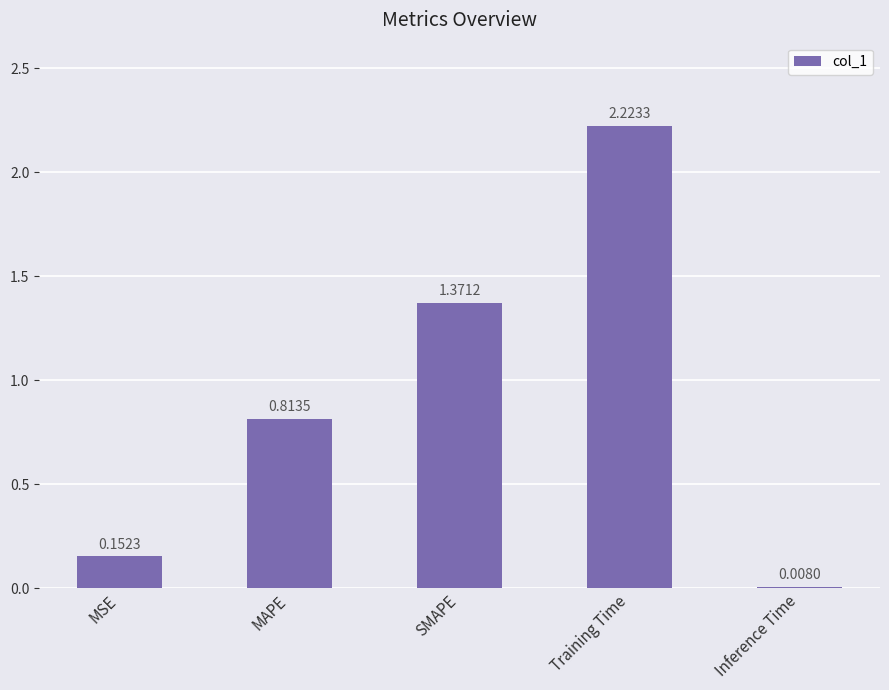

Which has a higher value, Inference Time or MSE?

MSE